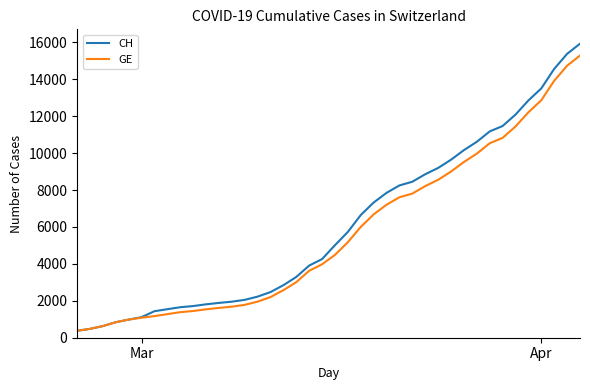

What is the difference between the maximum and second lowest values in the CH series?

15447